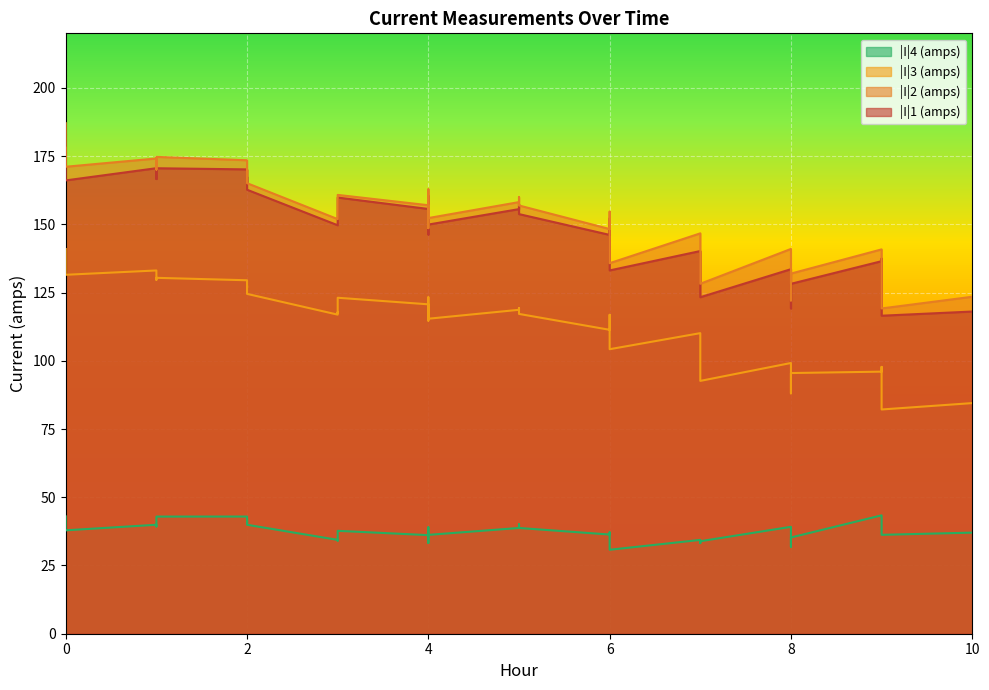

At which label is |I|1 (amps) closest to 147?

4